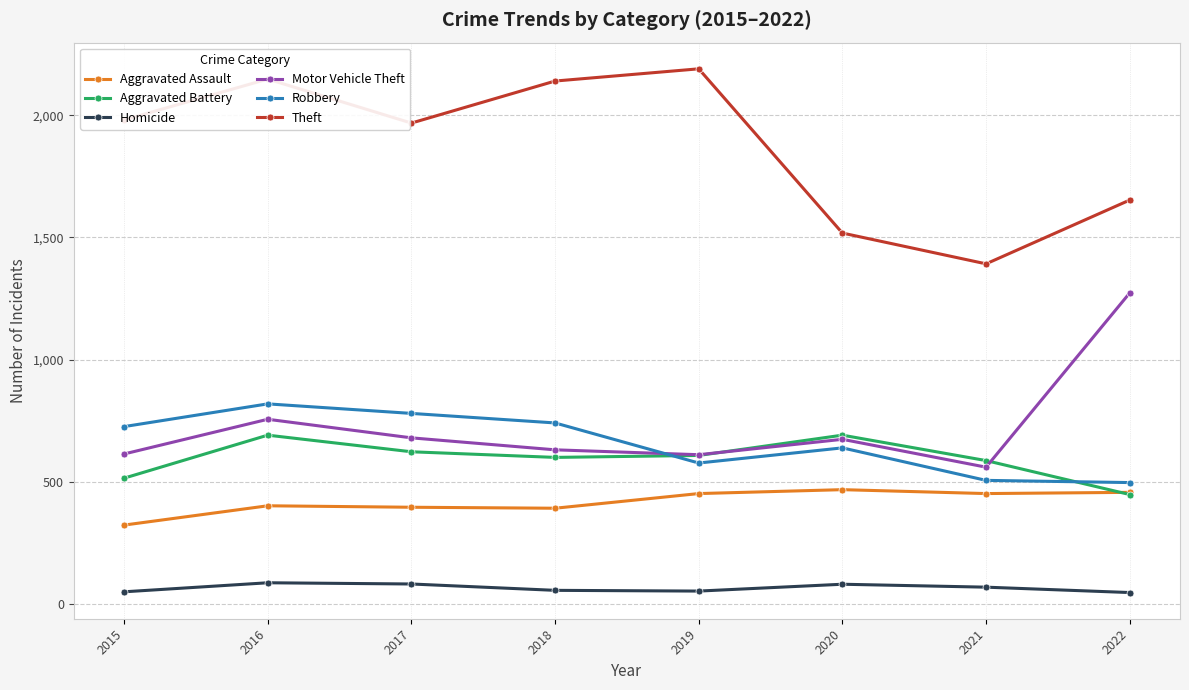

At which label does Aggravated Battery reach its minimum?

2022